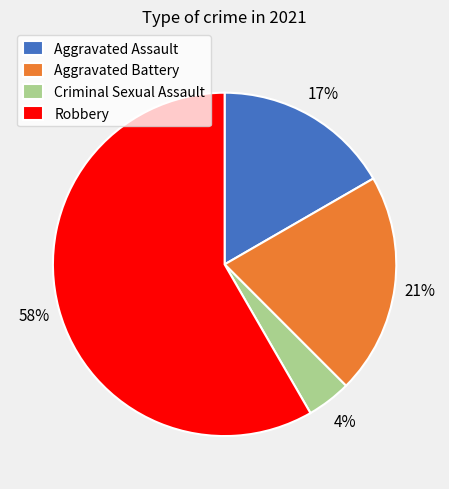

To the nearest percent, what is the difference between the Aggravated Battery and Criminal Sexual Assault slice percentages?

17%